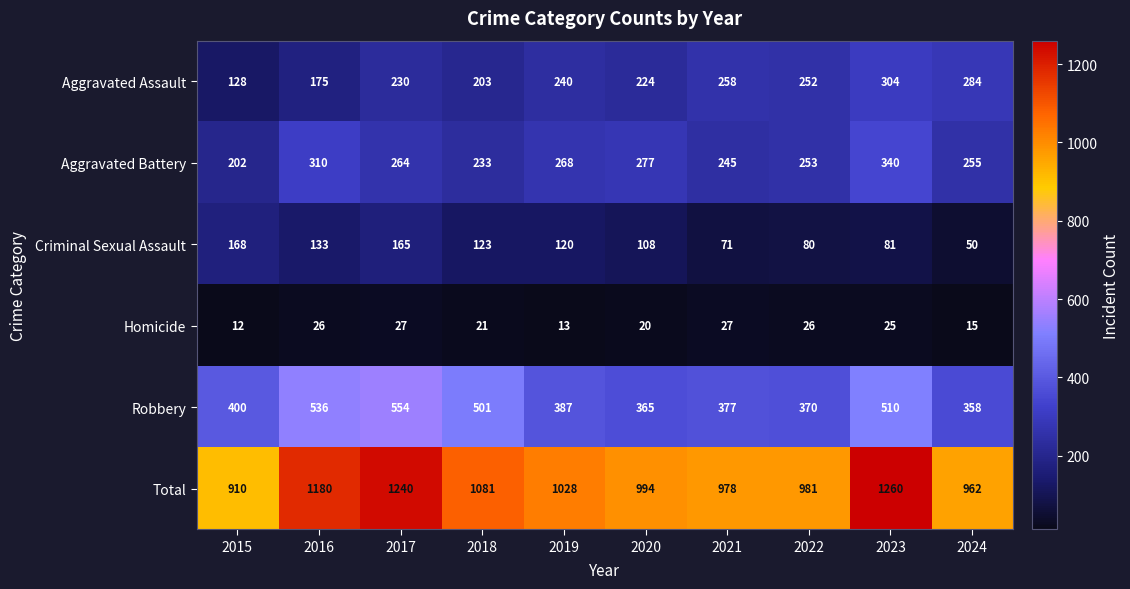

Is it true that Robbery equals 358 at 2024?

True